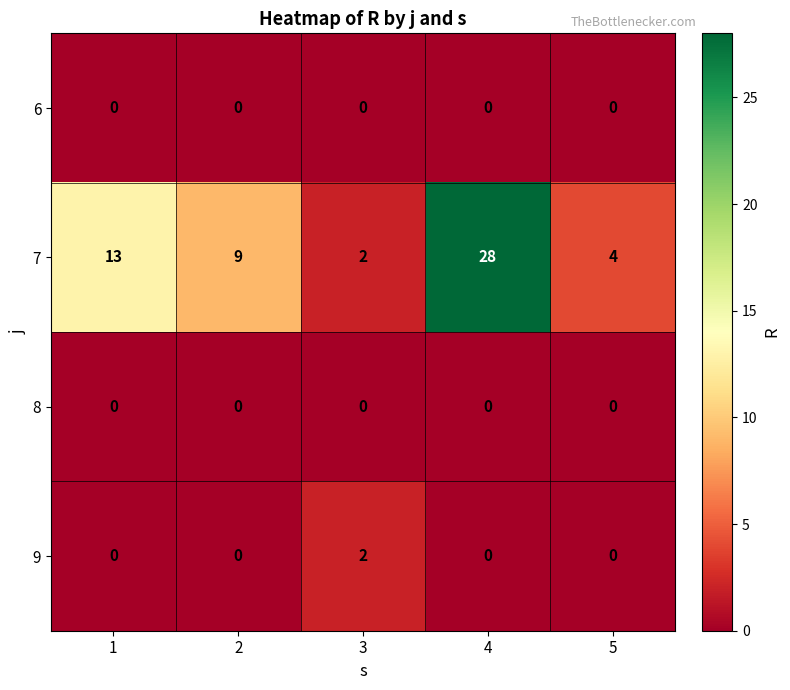

True or false: 7 has a value of 4 at 3.

False